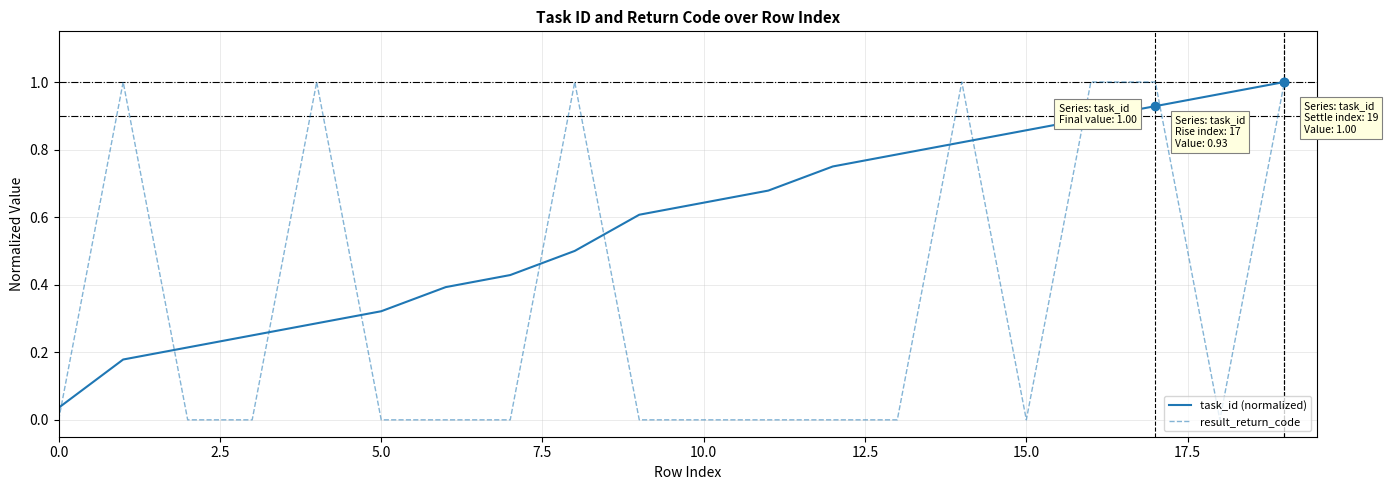

Rank the series by their average value, from lowest to highest.

result_return_code, task_id (normalized)